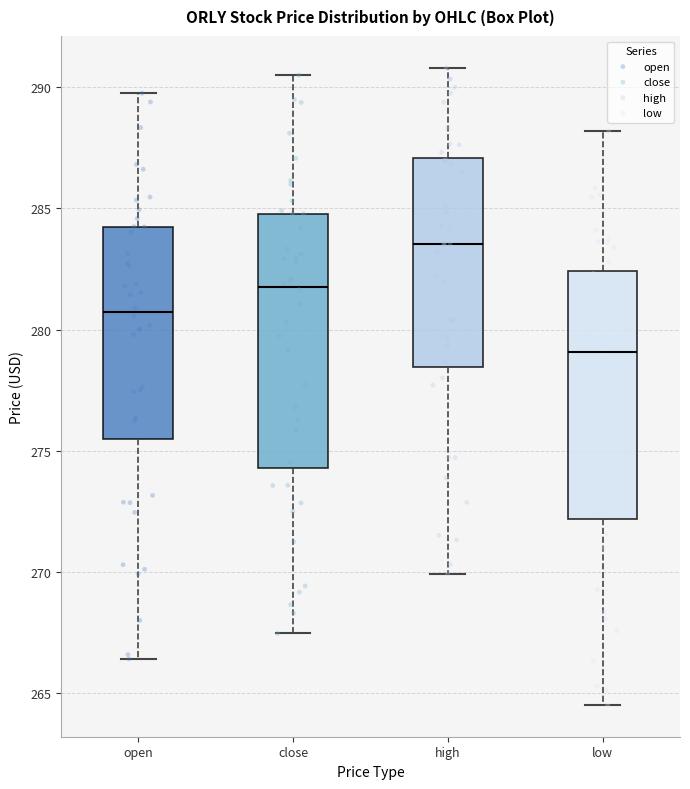

Reading left to right, transcribe this box plot: for each box, give where its median line is, the range the box spans, and where its two whiskers end, as read against the y-axis. The values are not printed on the chart, so give them approximately, as read against the axis.

open: median 280.5, box 275.5 to 284.0, whiskers 266.5 to 290.0
close: median 282.0, box 274.5 to 285.0, whiskers 267.5 to 290.5
high: median 283.5, box 278.5 to 287.0, whiskers 270.0 to 291.0
low: median 279.0, box 272.0 to 282.5, whiskers 264.5 to 288.0